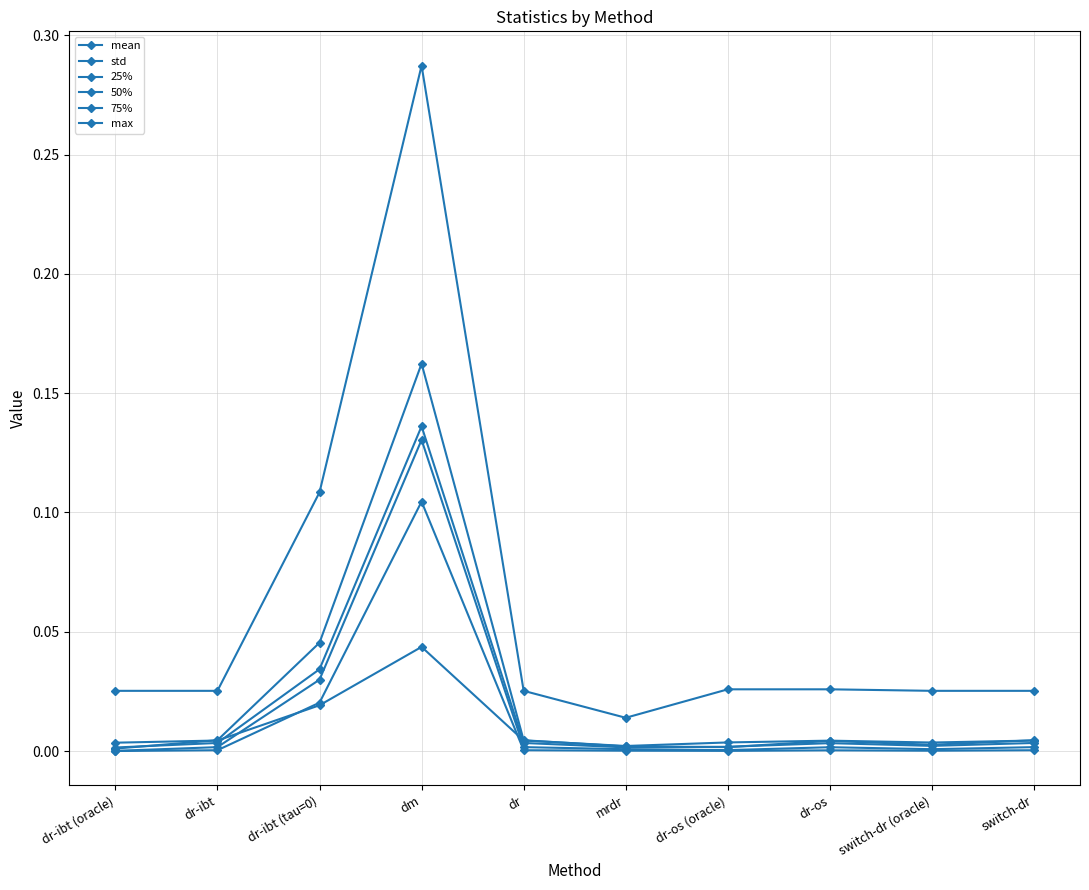

True or false: std has more than 0 interior local peaks.

True